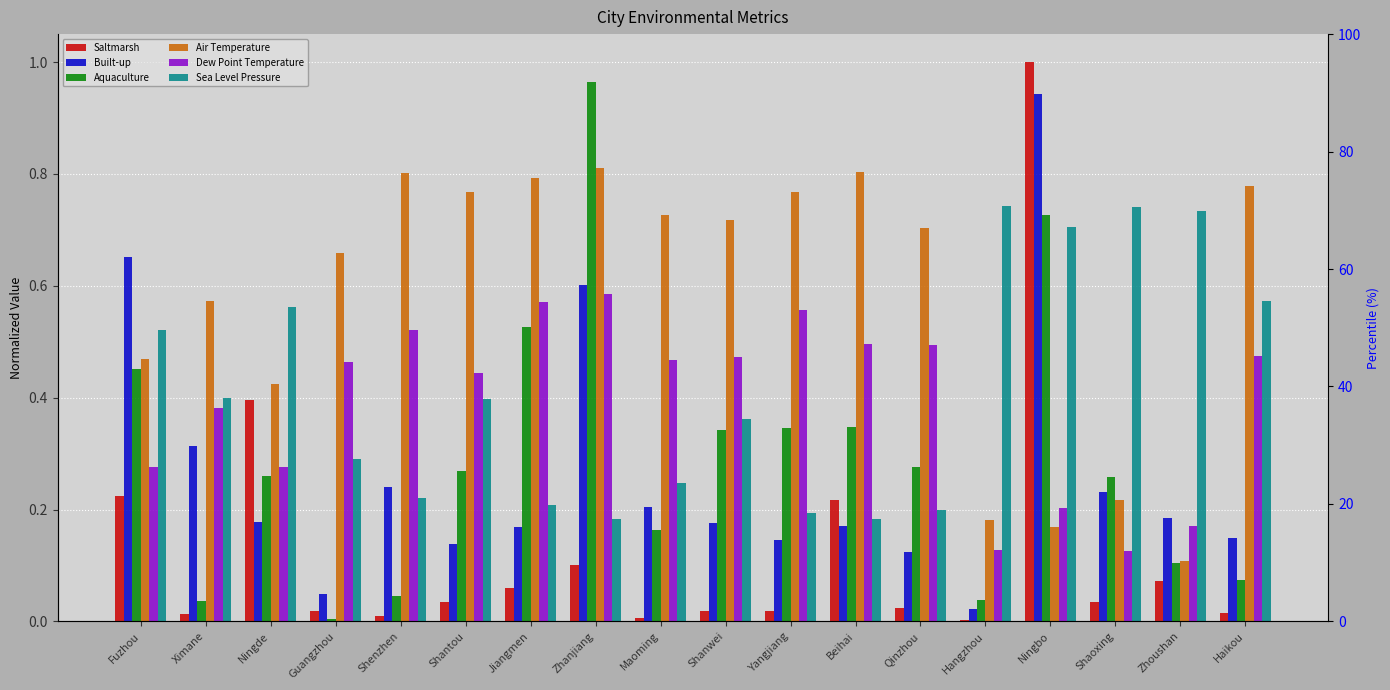

What is the label of the 11th bar from the right?

Zhanjiang